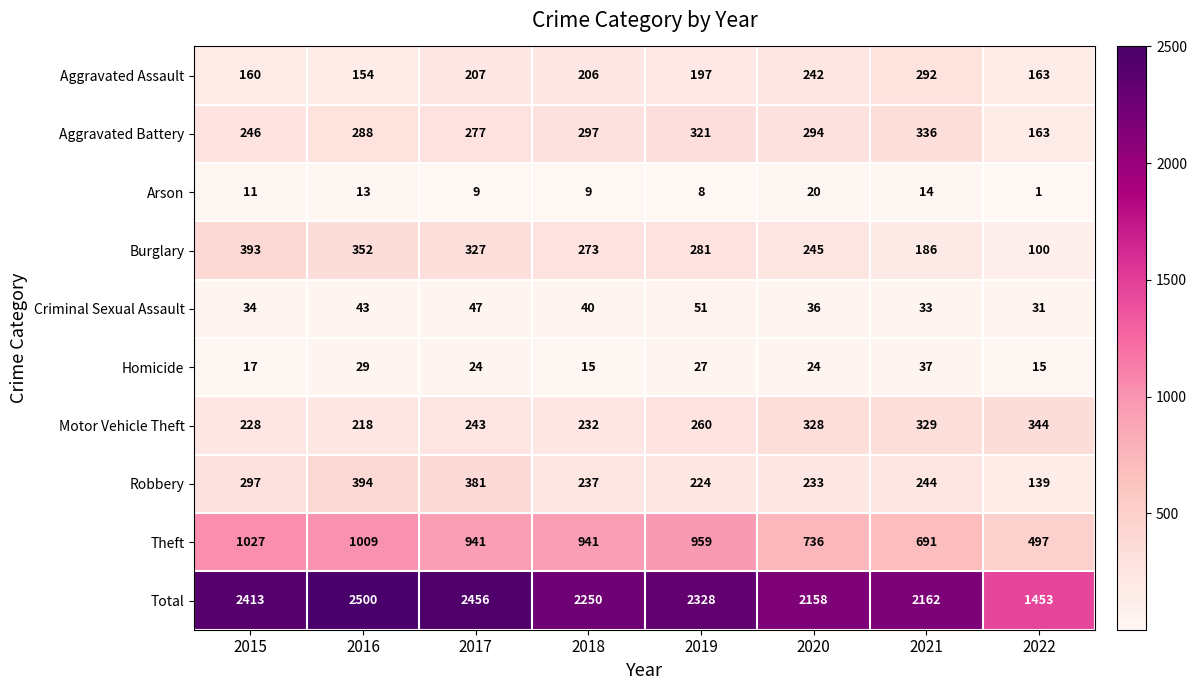

Read the Arson value at 2020.

20